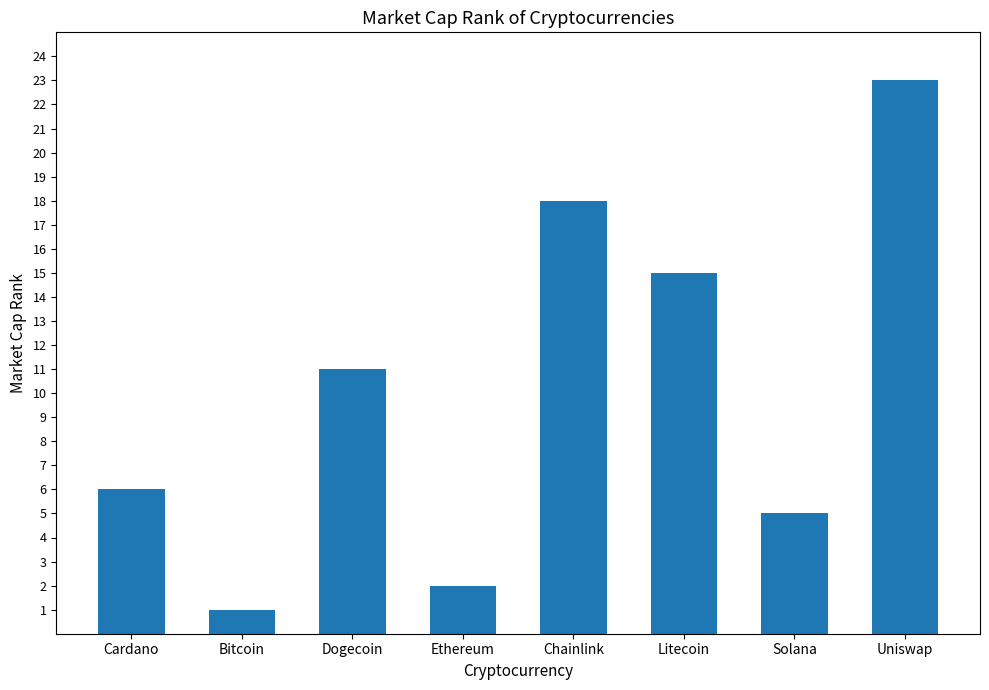

What is the change in value from Chainlink to Uniswap?

+5